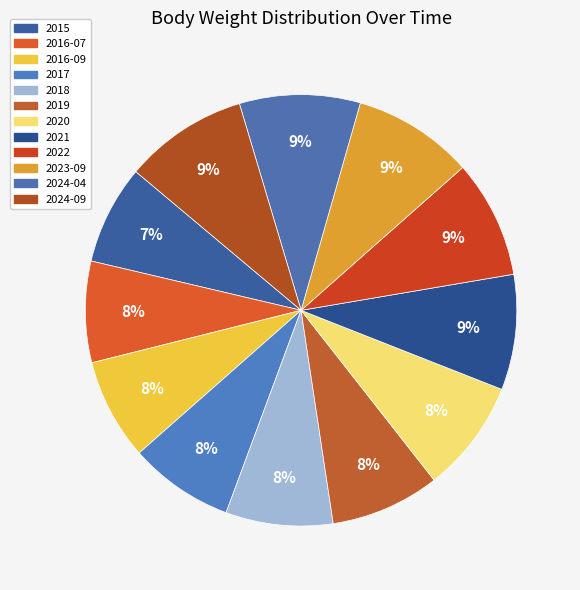

Is it true that 2017 is 13% of the pie?

False